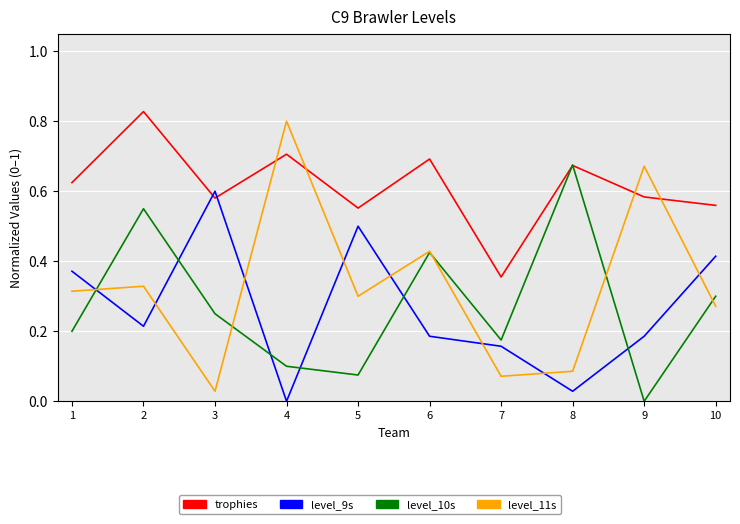

Which category has the lowest value in the trophies series?

7